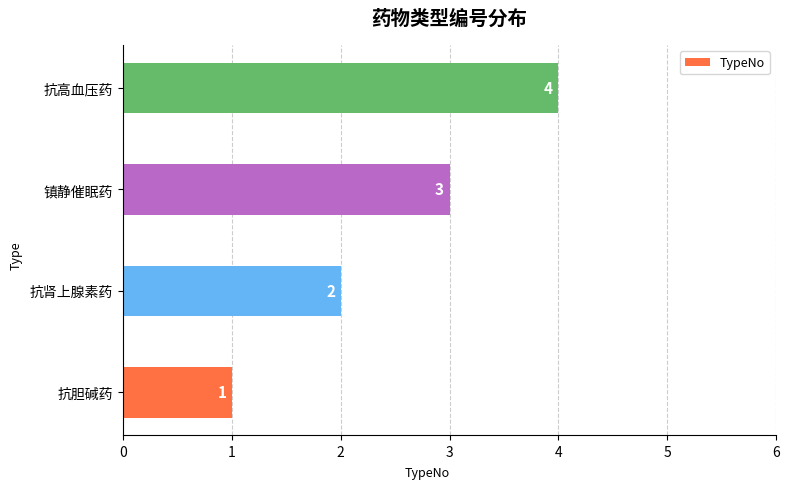

What is the ratio of the value at 抗胆碱药 to the value at 抗肾上腺素药?

0.5